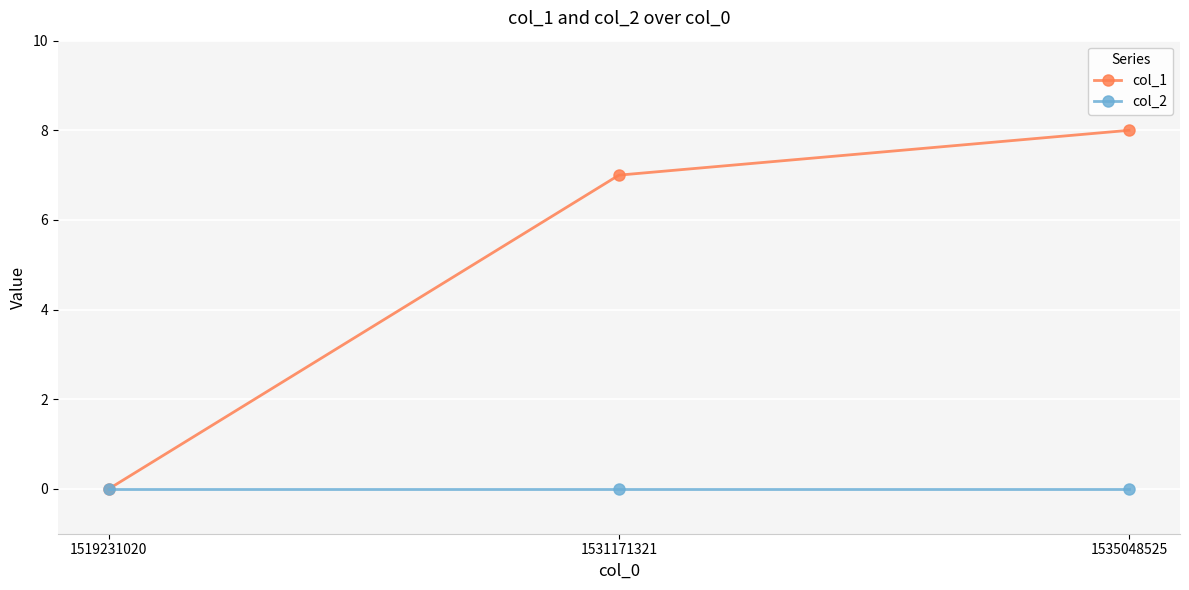

Which series changed the most between 1531171321 and 1535048525?

col_1